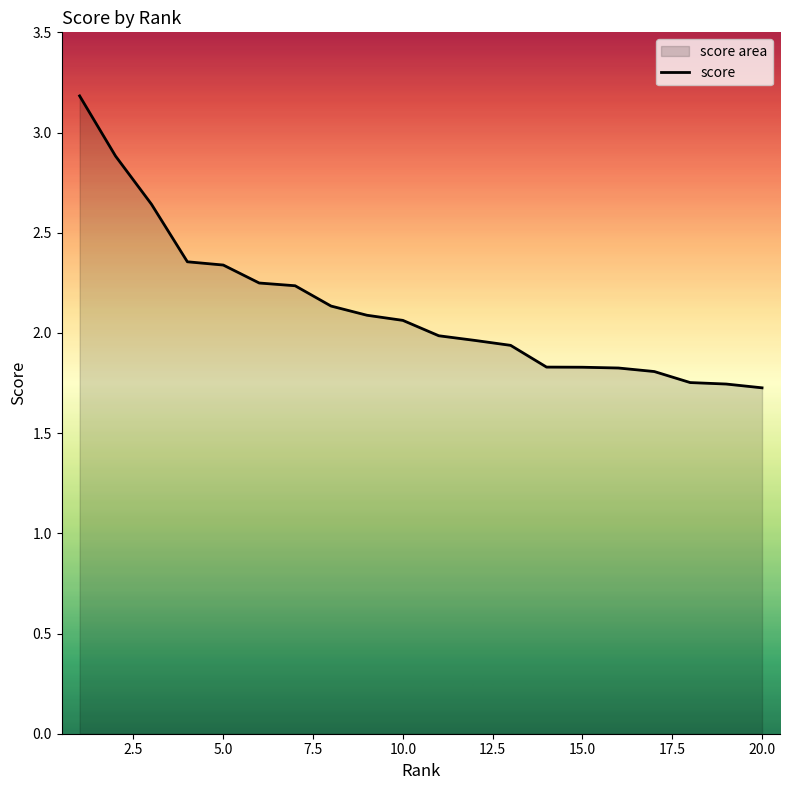

What is the change in value from 5.0 to 10.0?

-0.3